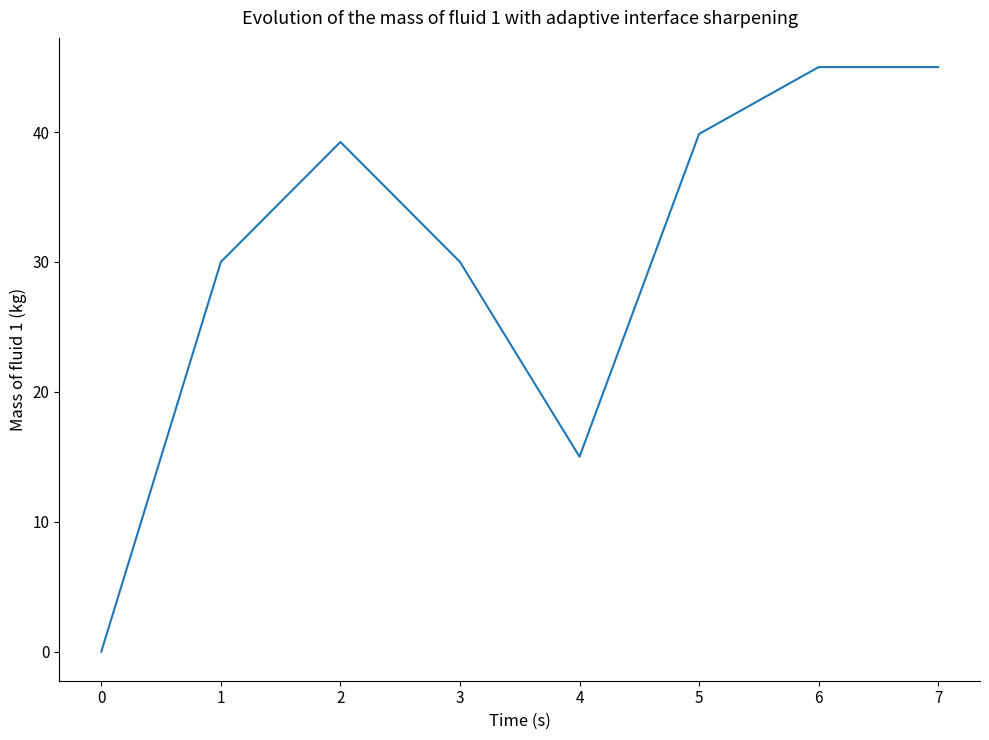

How many categories are shown in the chart?

8